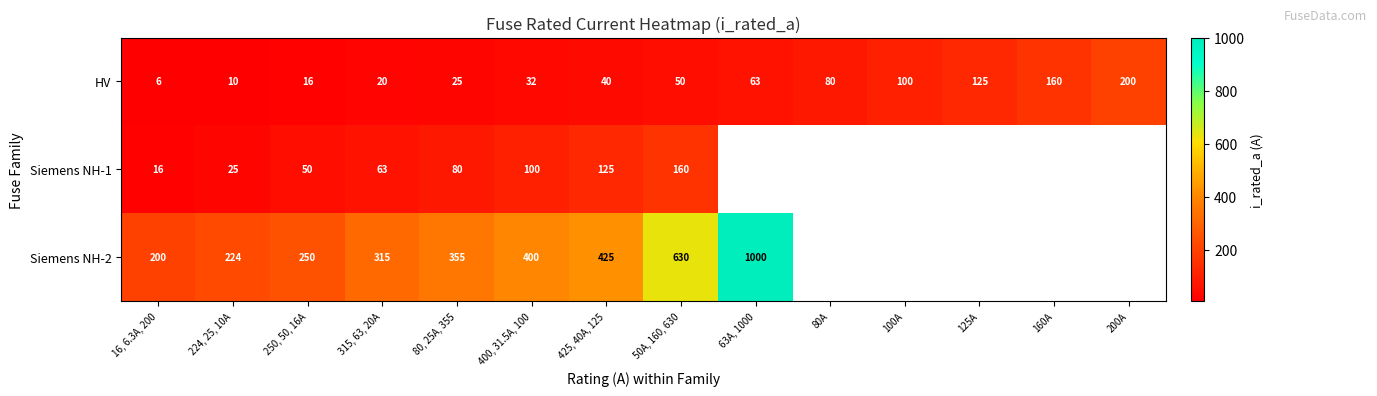

At how many categories does at least one series exceed 230?

7